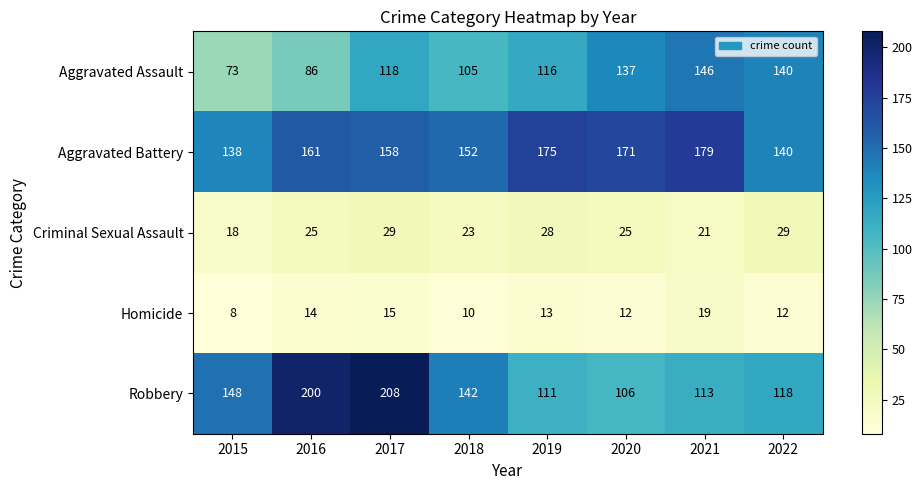

What is the spread (max minus min) of values at 2021?

160